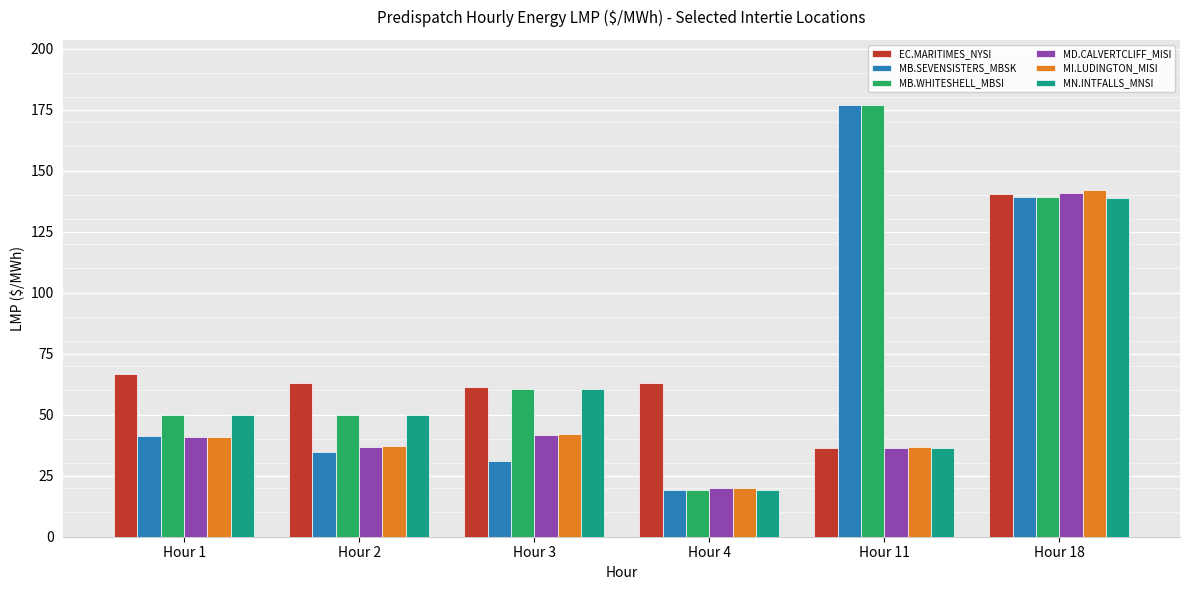

What is the total value across all series at Hour 1?

289.6